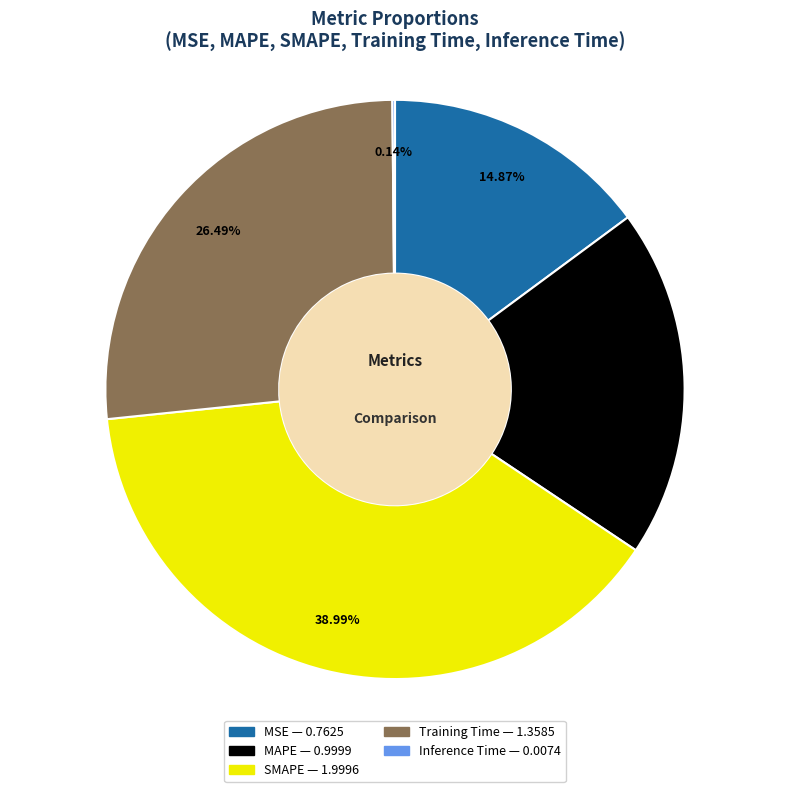

What percentage is NOT represented by Training Time?

73.5%